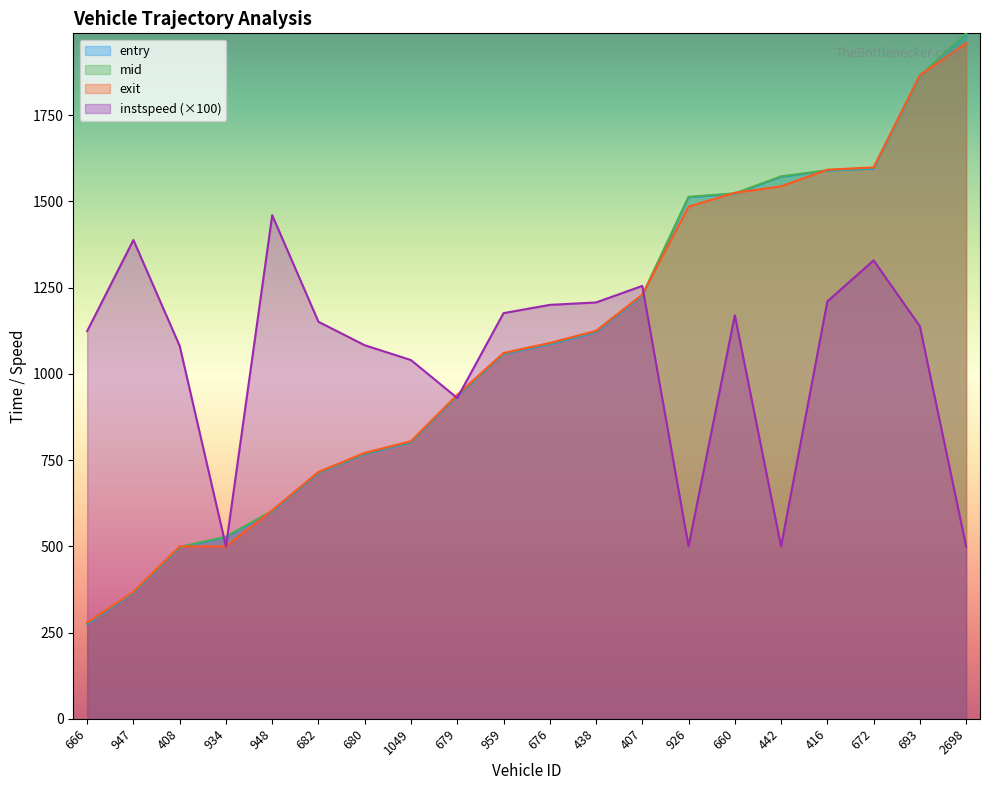

Where is exit nearest to the value 1118?

438